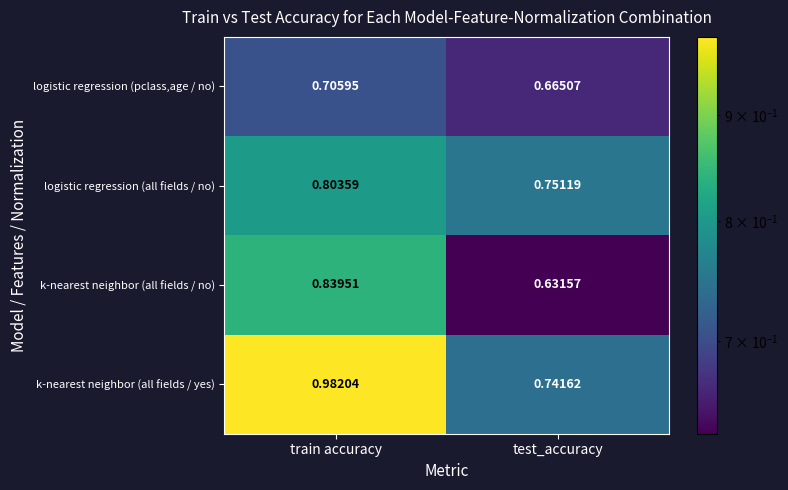

At which category is the sum across all series the highest?

train accuracy